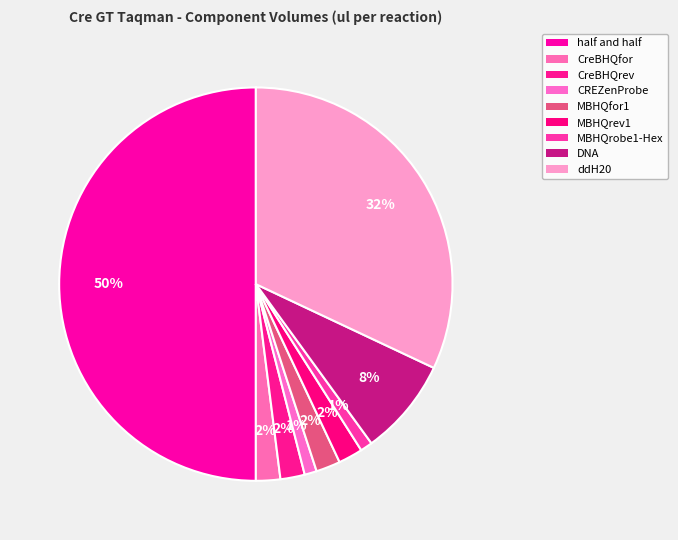

Is there a majority slice in this chart?

No